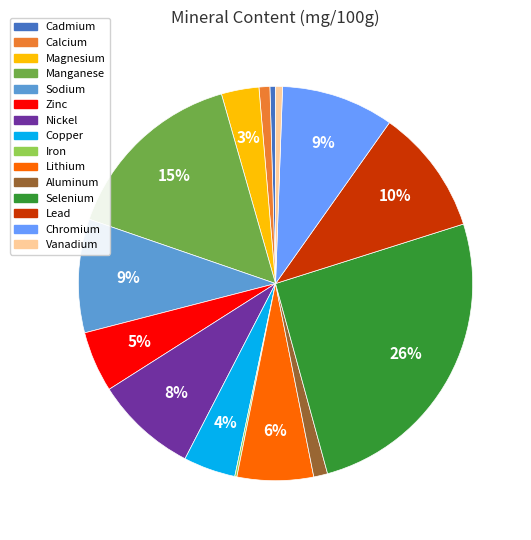

Do Copper and Magnesium together represent more than half of the pie?

No